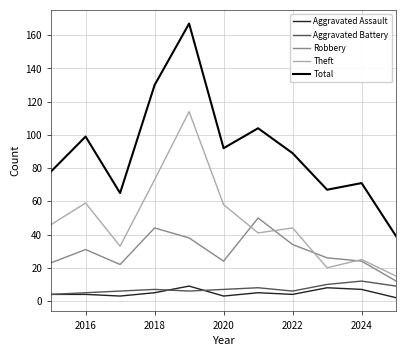

True or false: Total and Aggravated Assault cross at least once.

False